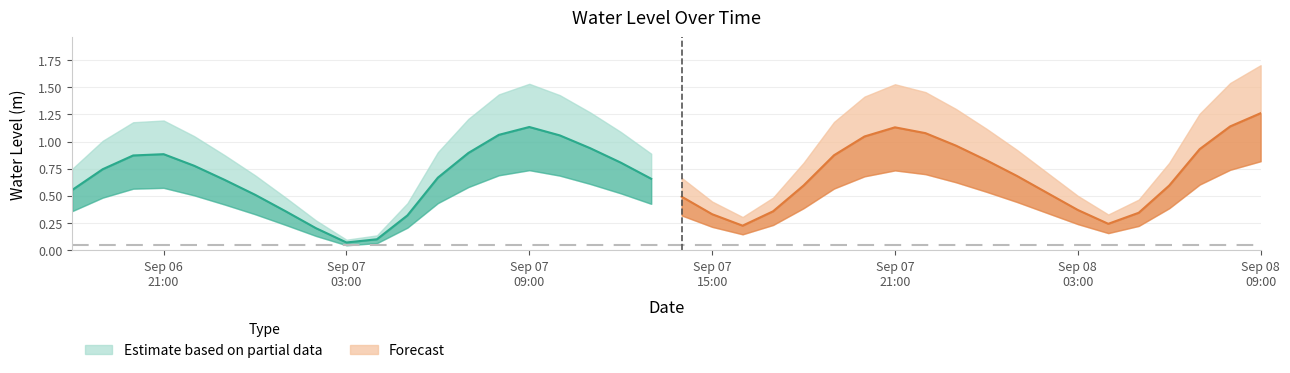

At which category does the data reach its first local valley?

2025-09-07 03:00:00